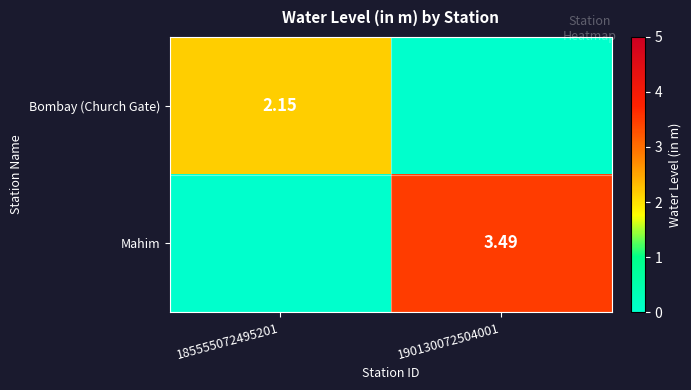

Between 185555072495201 and 190130072504001, which series saw the biggest shift?

Mahim